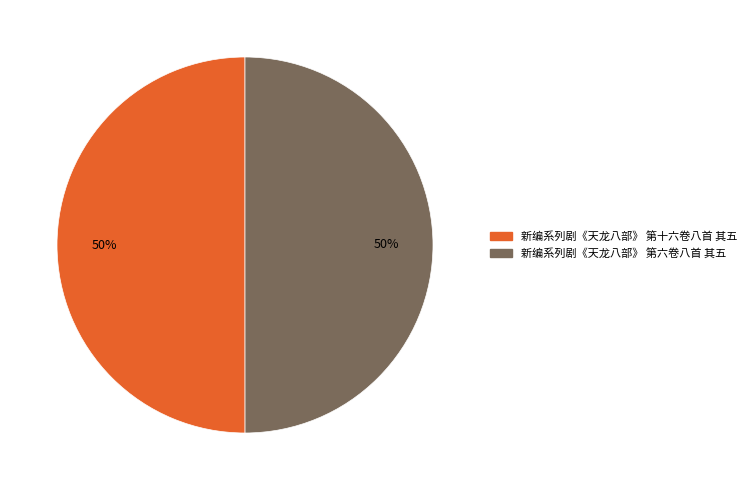

To the nearest percent, what percentage of the pie is 新编系列剧《天龙八部》 第六卷八首 其五?

50%